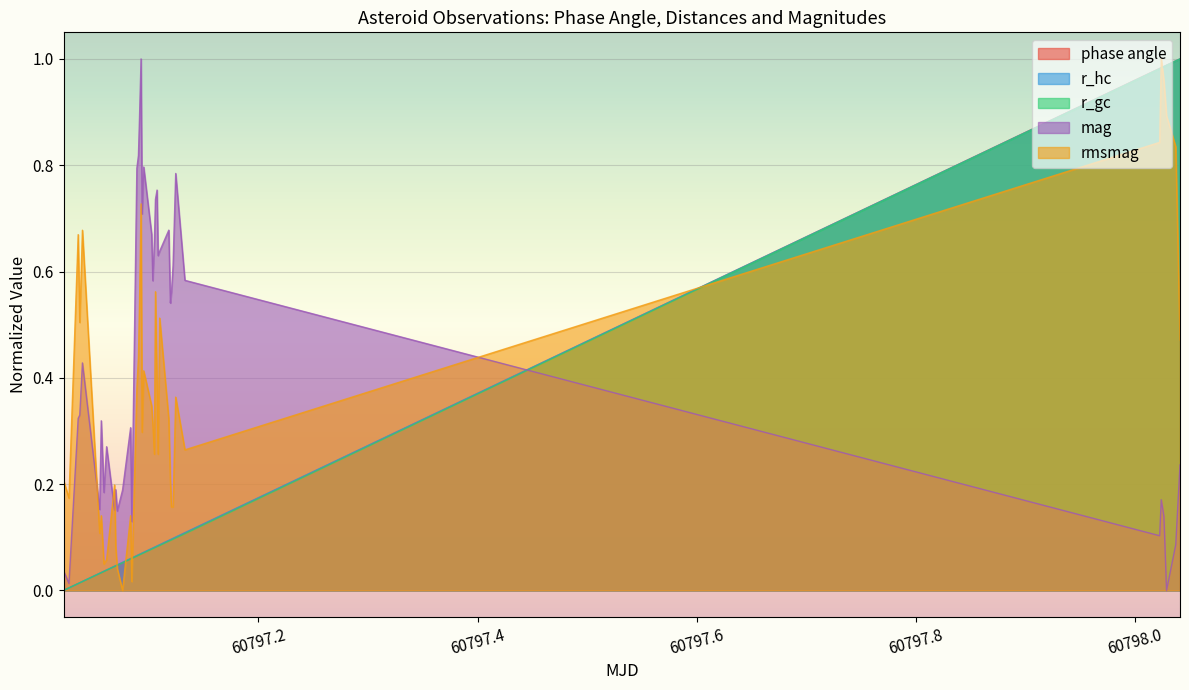

Which series has the largest total across all categories?

mag